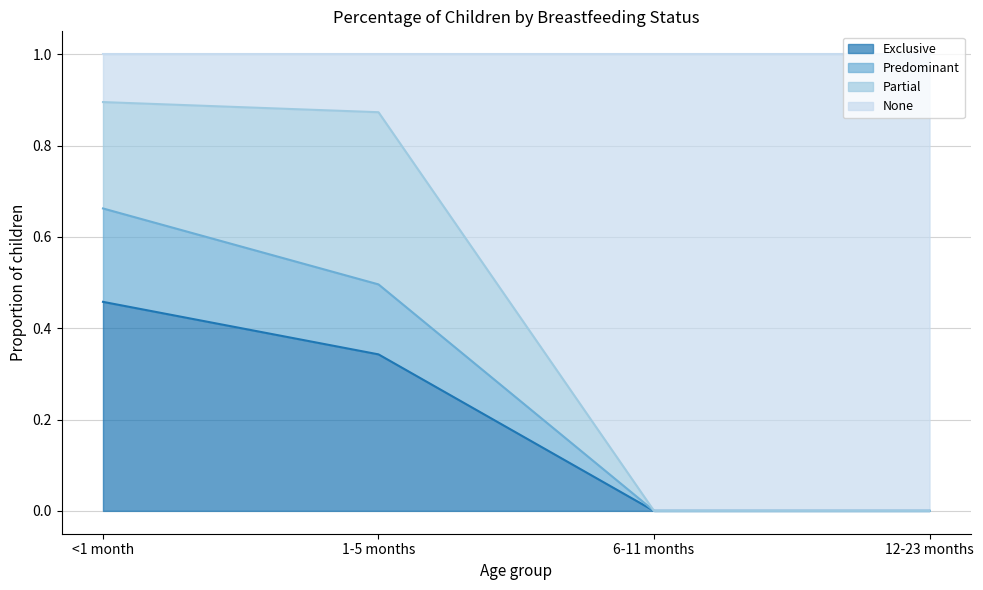

What is the greatest value displayed?

0.9